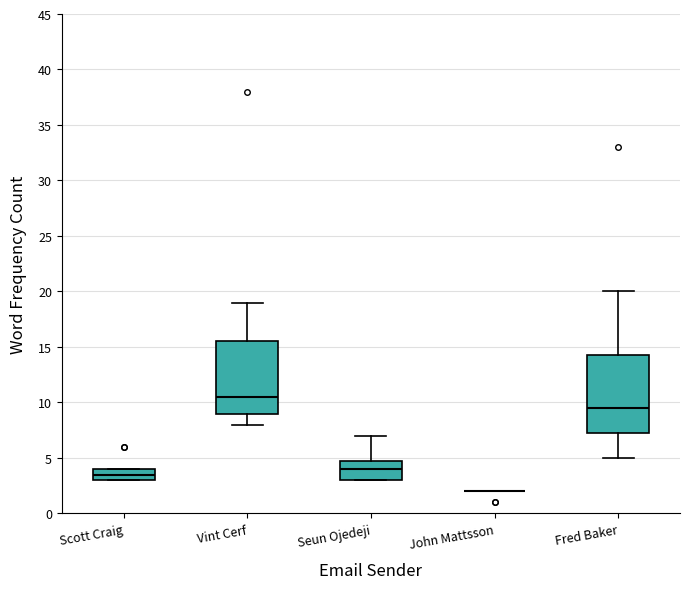

Reading left to right, transcribe this box plot: for each box, give where its median line is, the range the box spans, and where its two whiskers end, as read against the y-axis. The values are not printed on the chart, so give them approximately, as read against the axis.

Scott Craig: median 3.5, box 3.0 to 4.0, whiskers 3.0 to 4.0
Vint Cerf: median 10.5, box 9.0 to 15.5, whiskers 8.0 to 19.0
Seun Ojedeji: median 4.0, box 3.0 to 5.0, whiskers 3.0 to 7.0
John Mattsson: box collapsed to a line at 2.0, whiskers 2.0 to 2.0
Fred Baker: median 9.5, box 7.5 to 14.5, whiskers 5.0 to 20.0